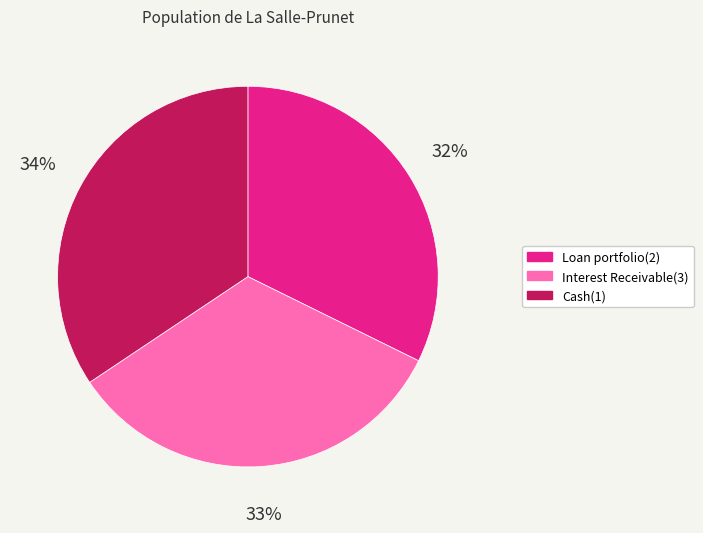

True or false: Loan portfolio(2) accounts for 32% of the total.

True